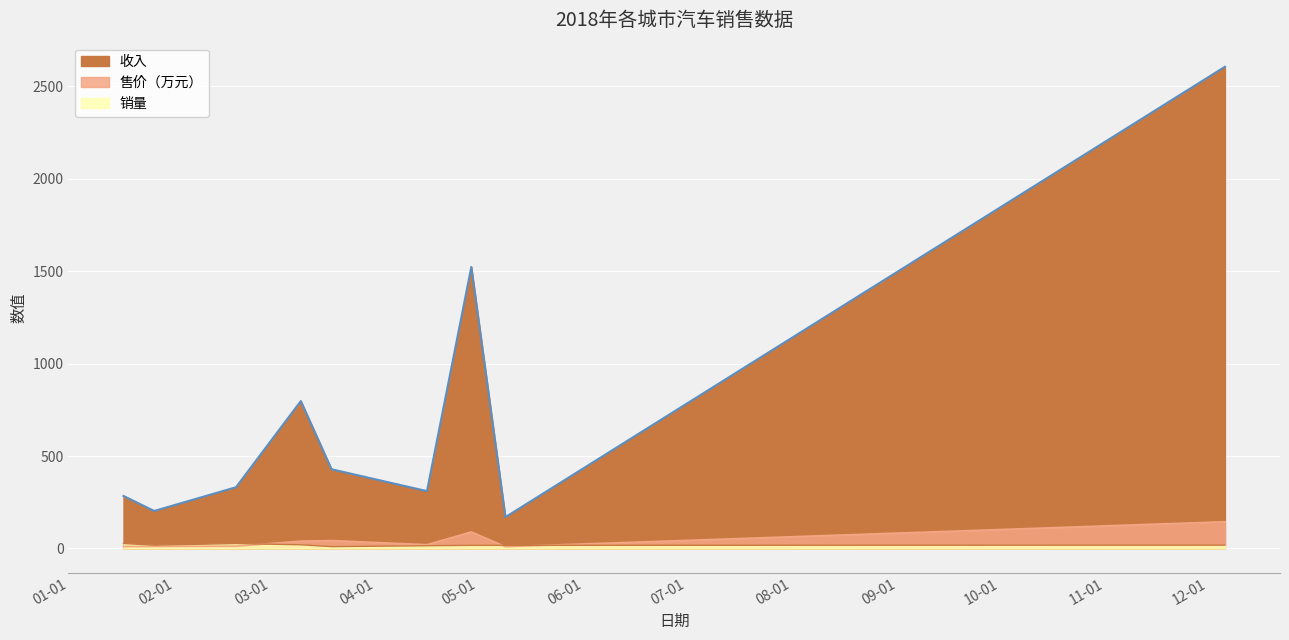

True or false: 收入 and 售价（万元） cross at least once.

False